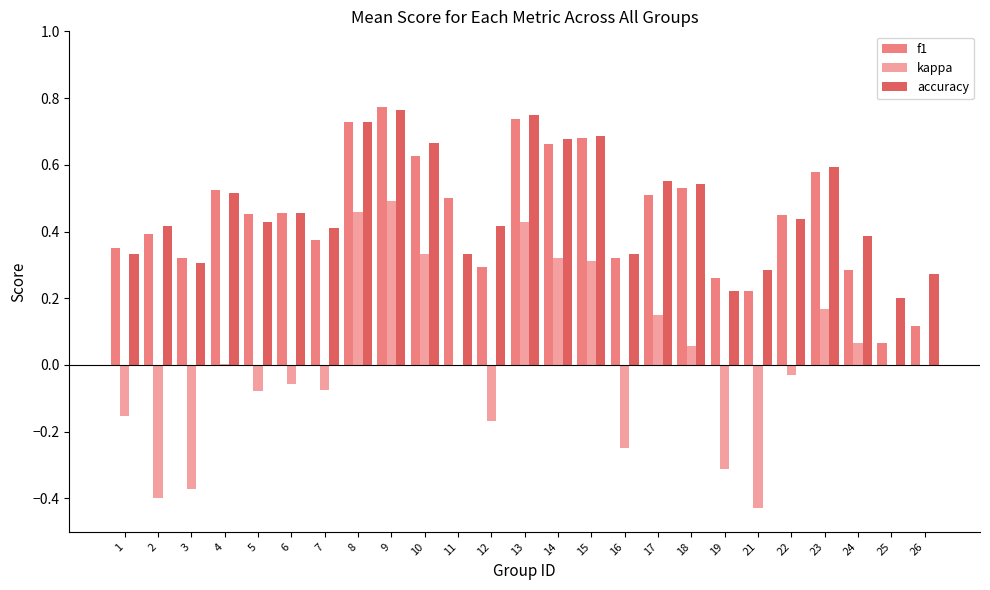

Is the value of f1 at 10 greater than the value of kappa at 18?

Yes